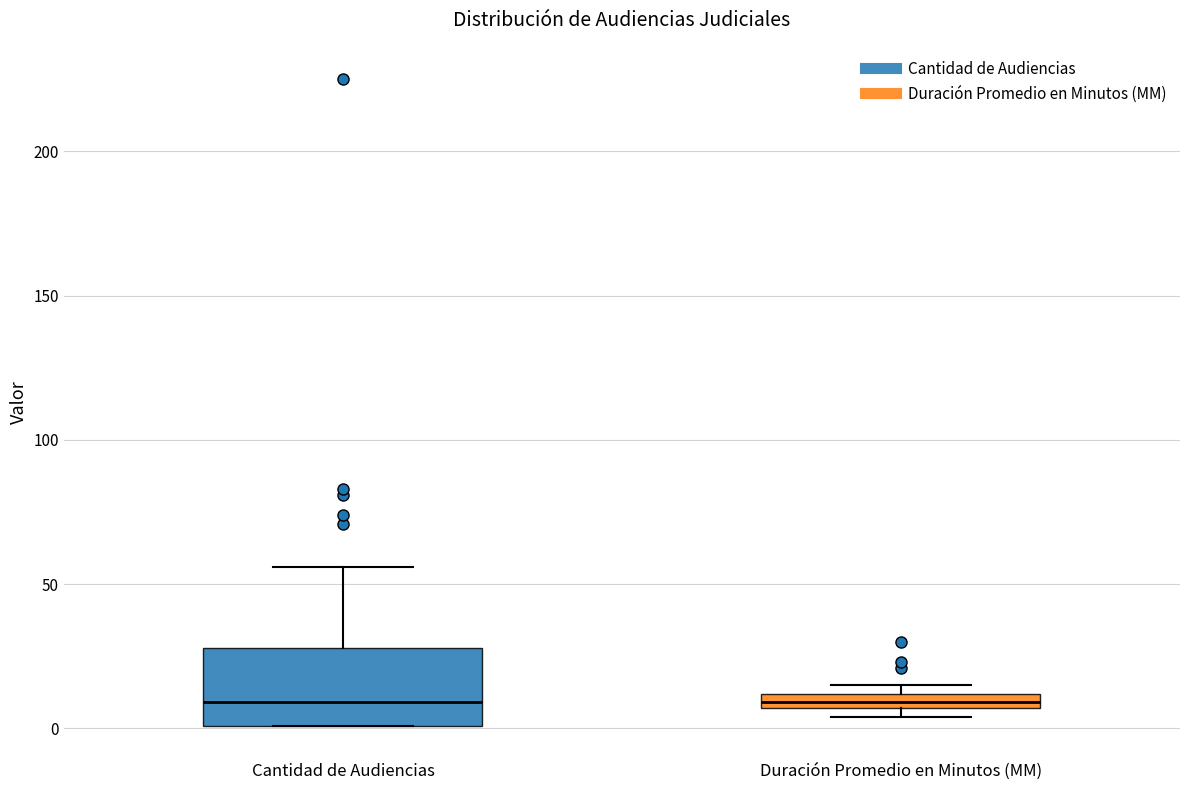

Where is the upper edge of the box for Duración Promedio en Minutos (MM) on the y-axis? The values are not printed on the chart, so give them approximately, as read against the axis.

10